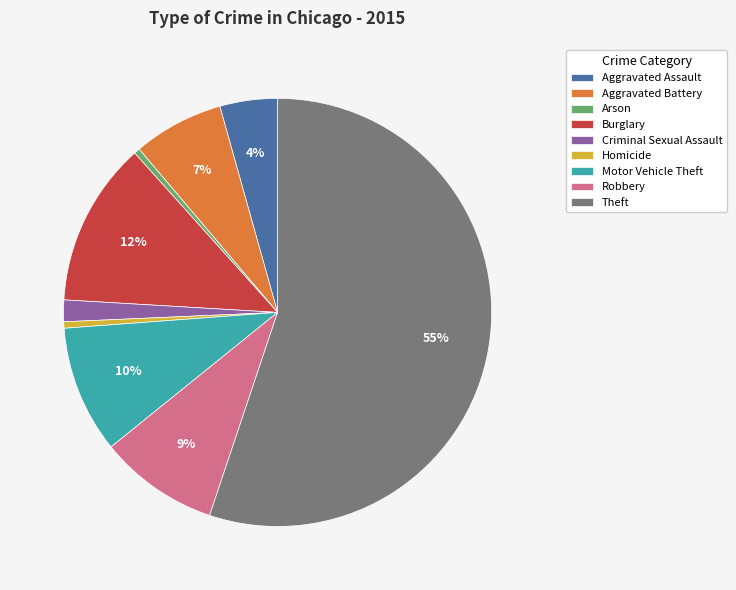

What is the largest slice in the pie chart?

Theft